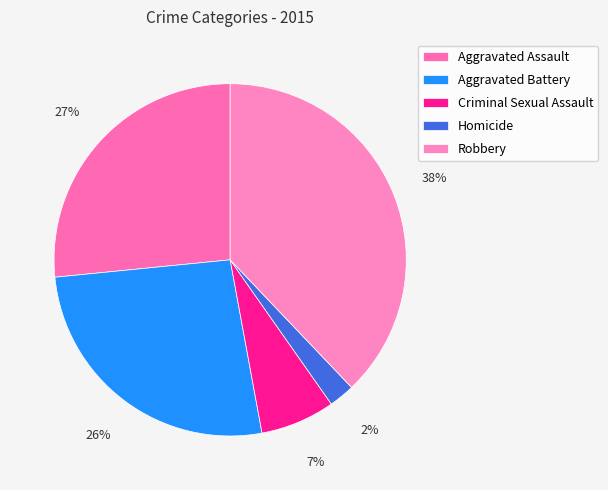

Approximately how many times larger is the value at Aggravated Assault compared to Homicide?

11.2